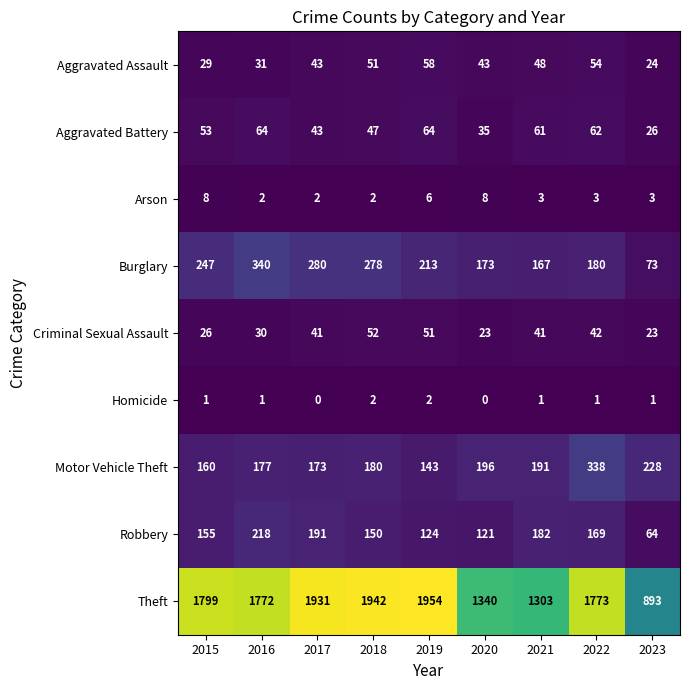

The Burglary series shows 485 at 2016. True or false?

False